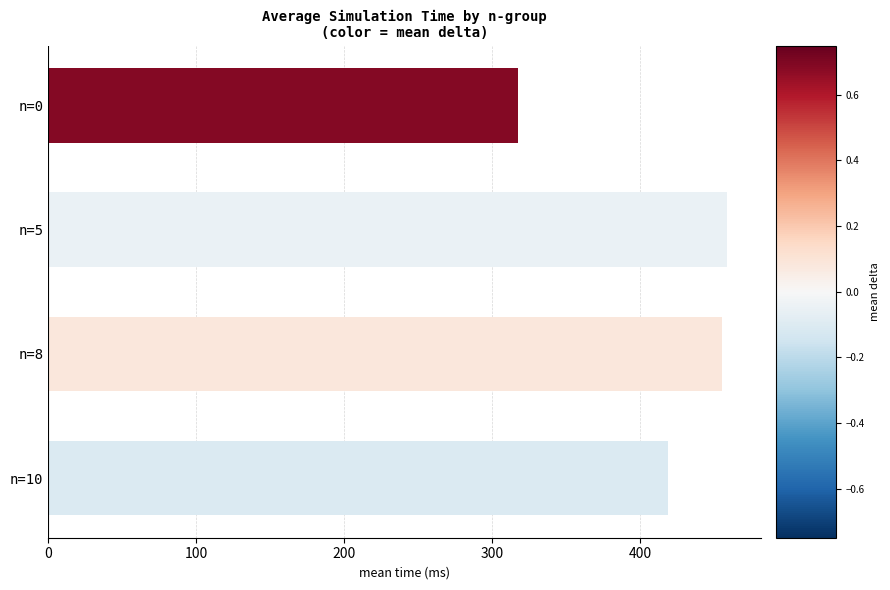

Reading top to bottom, transcribe all the data shown in this chart.

317.7	458.9	455.1	419.1